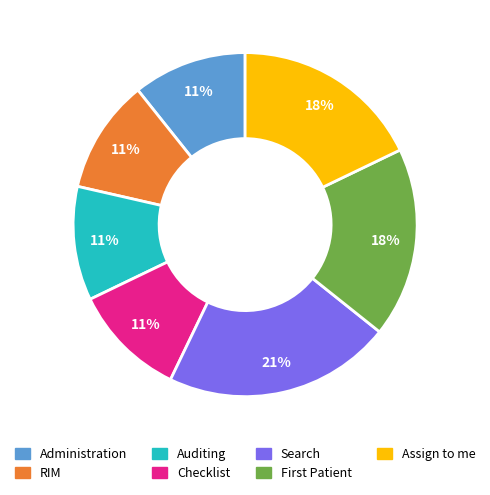

To the nearest percent, what percentage of the pie is Assign to me?

18%